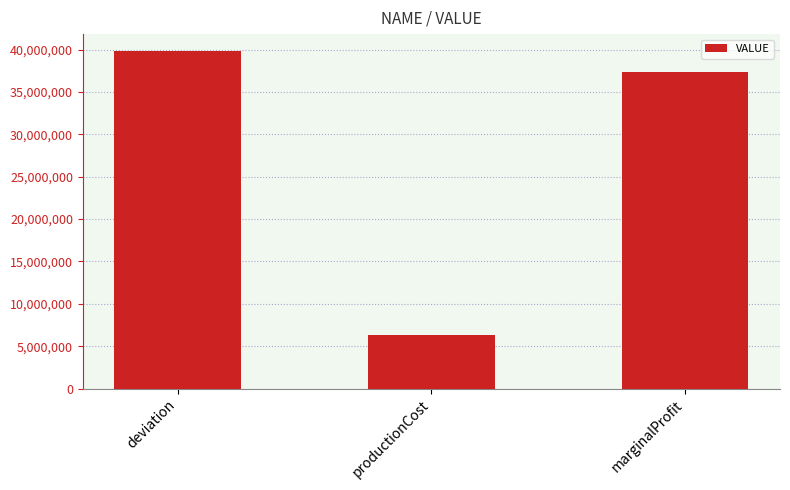

How many distinct data groups are displayed?

1